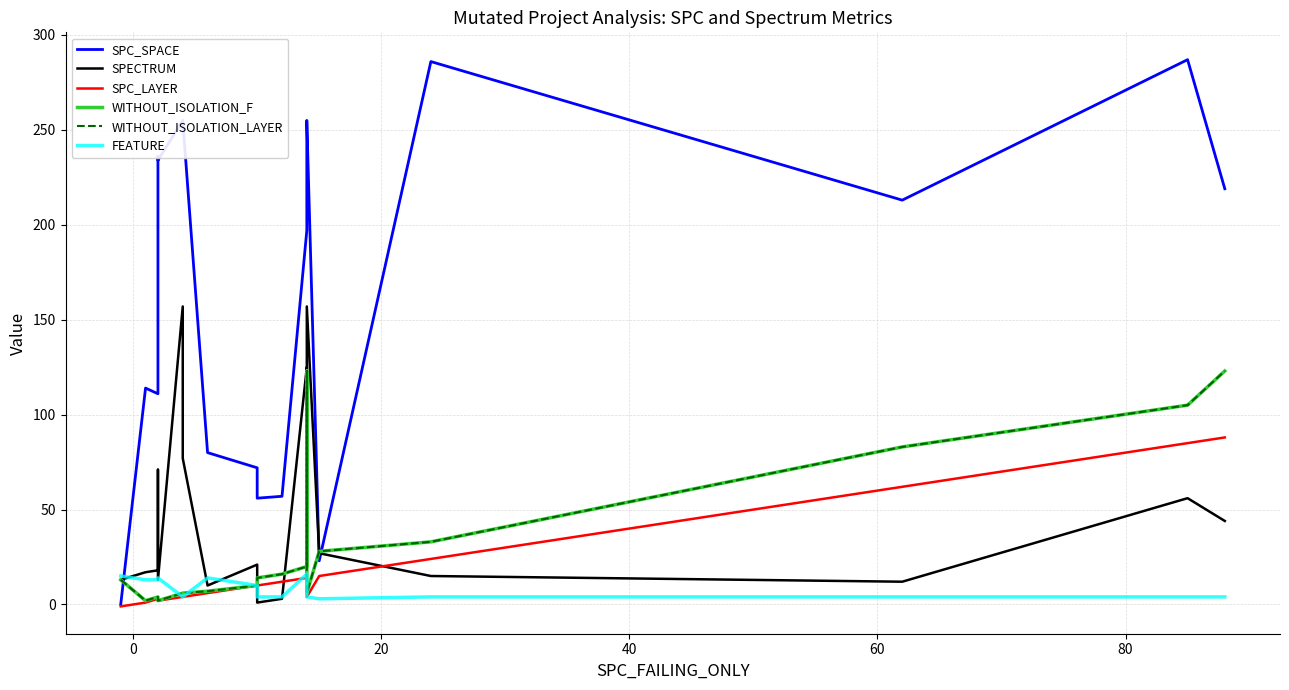

Which series ends up on top after the final intersection of FEATURE and WITHOUT_ISOLATION_LAYER?

FEATURE